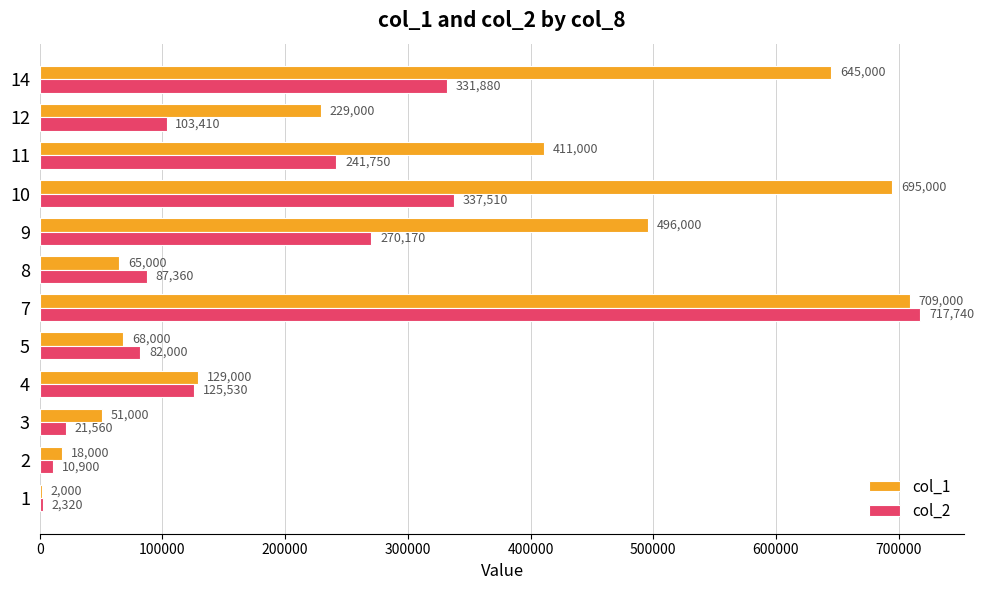

What is the sum of all col_2 values?

2332130